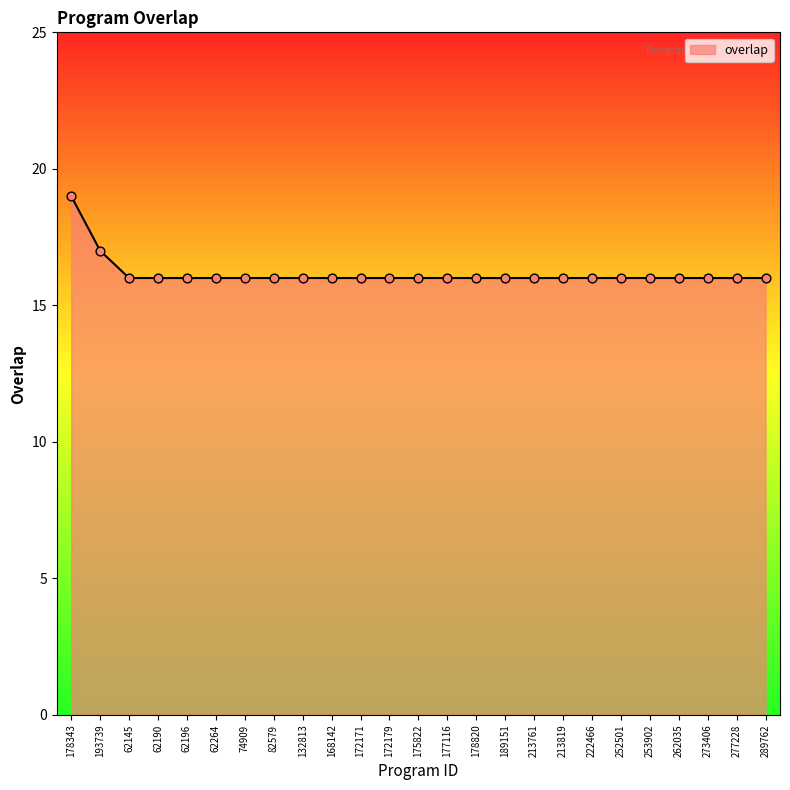

What is the ratio of the value at 62190 to the value at 82579?

1.0